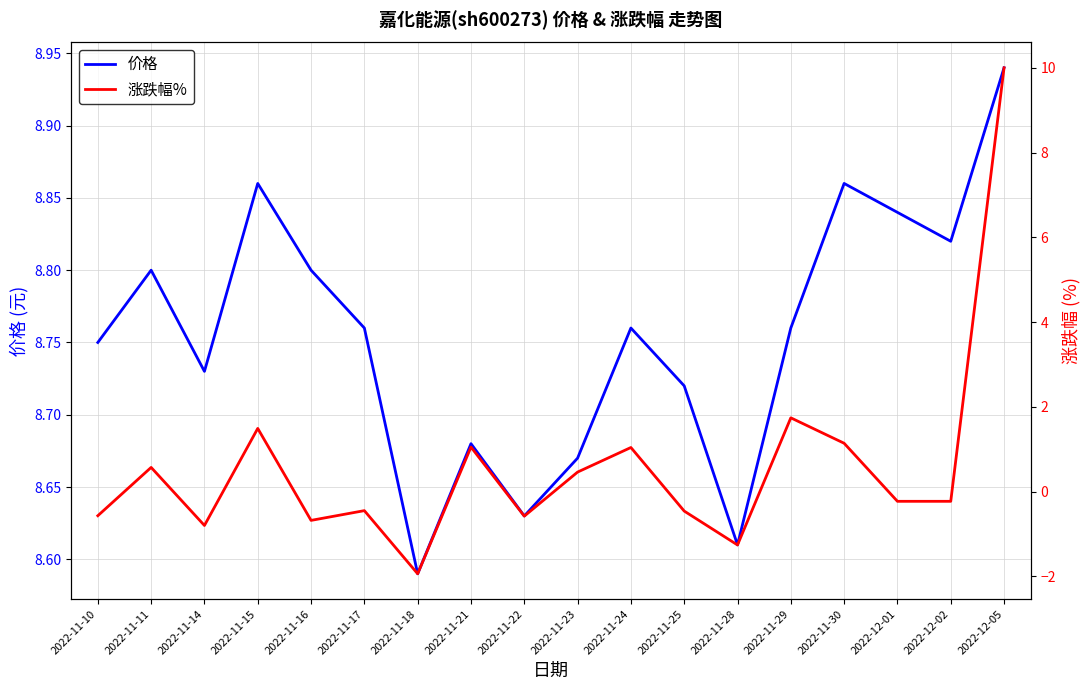

At how many categories does at least one series exceed 8?

18